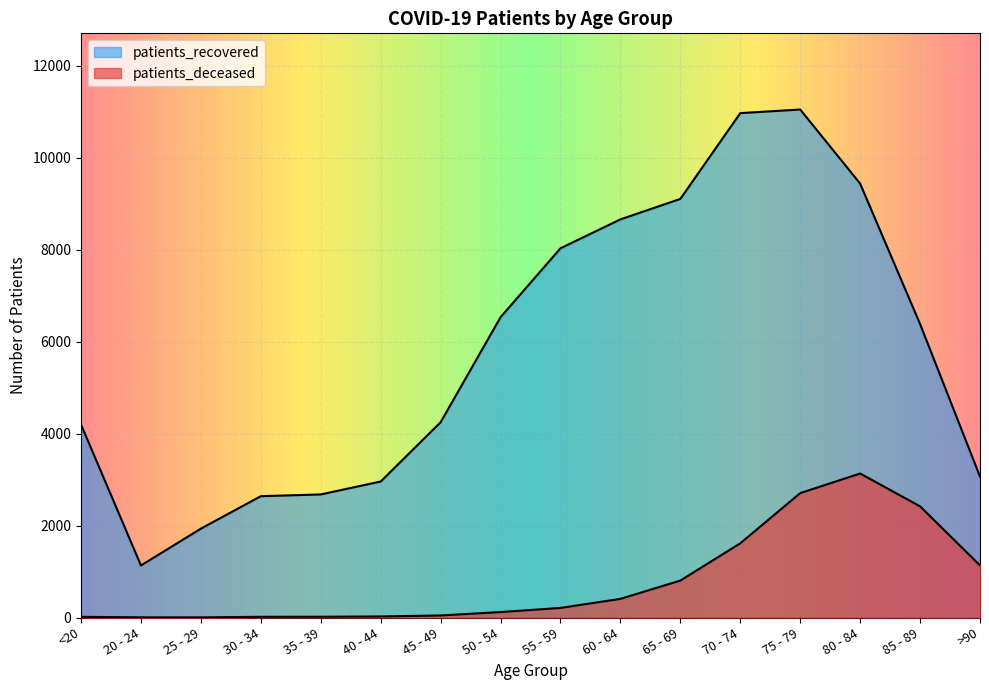

At which label is patients_deceased closest to 1567?

70 - 74